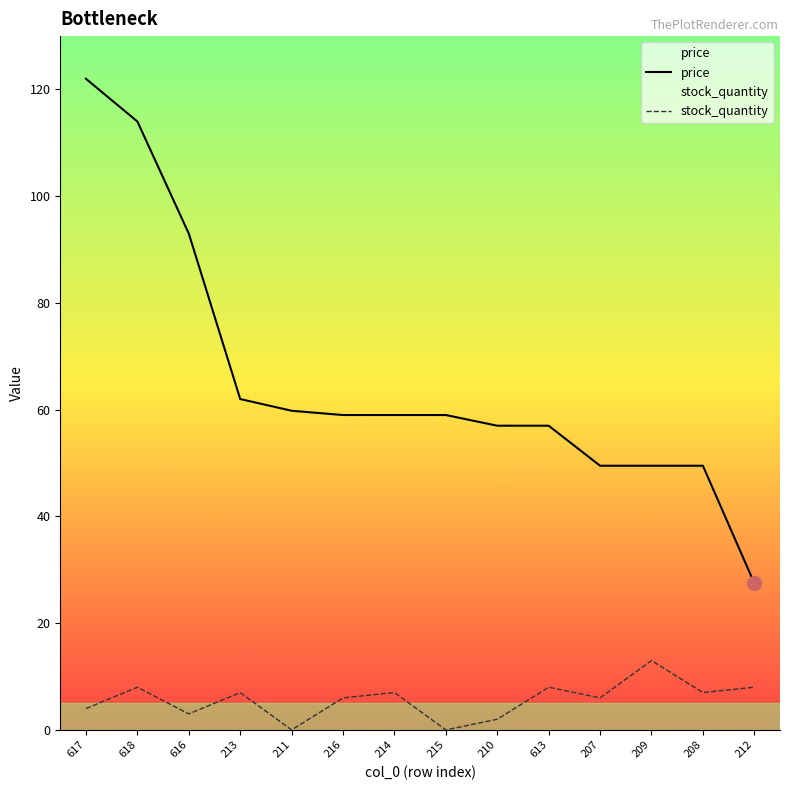

What is the label of the 14th point from the left?

212